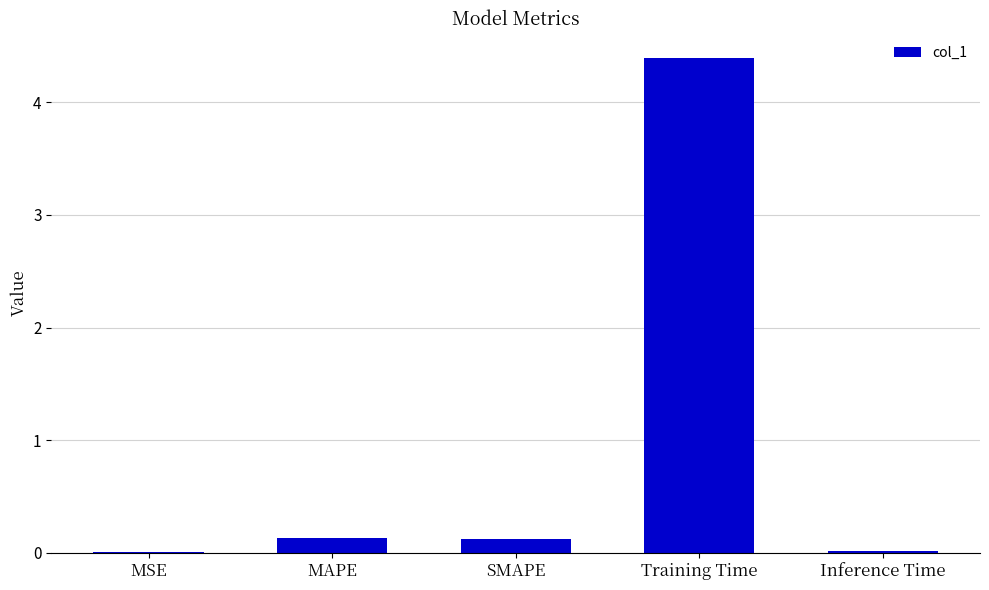

Which label corresponds to the largest value in the chart?

Training Time